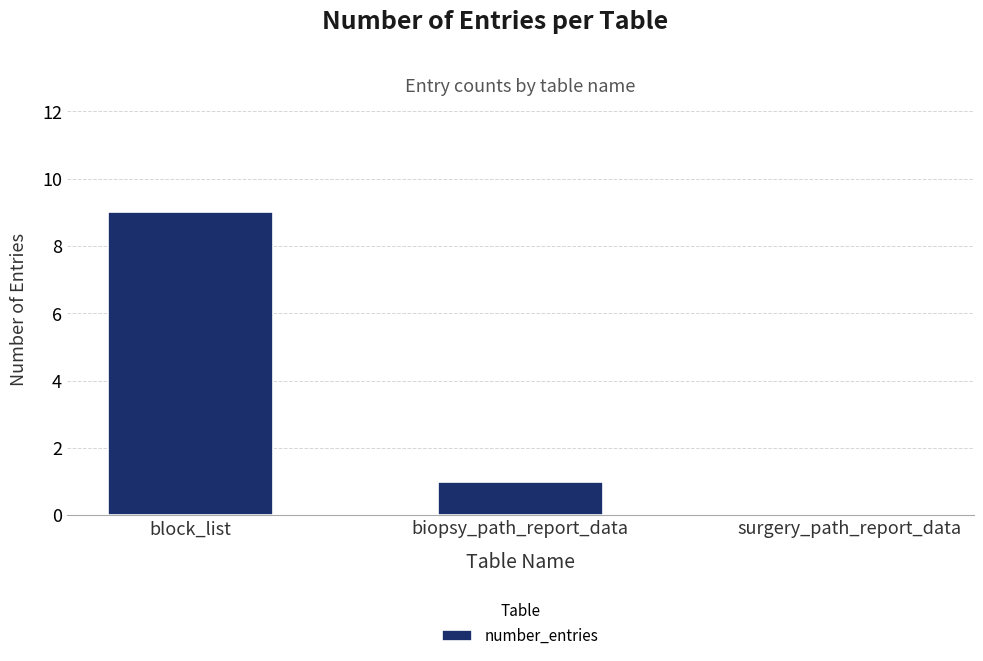

Between block_list and surgery_path_report_data, which is larger?

block_list